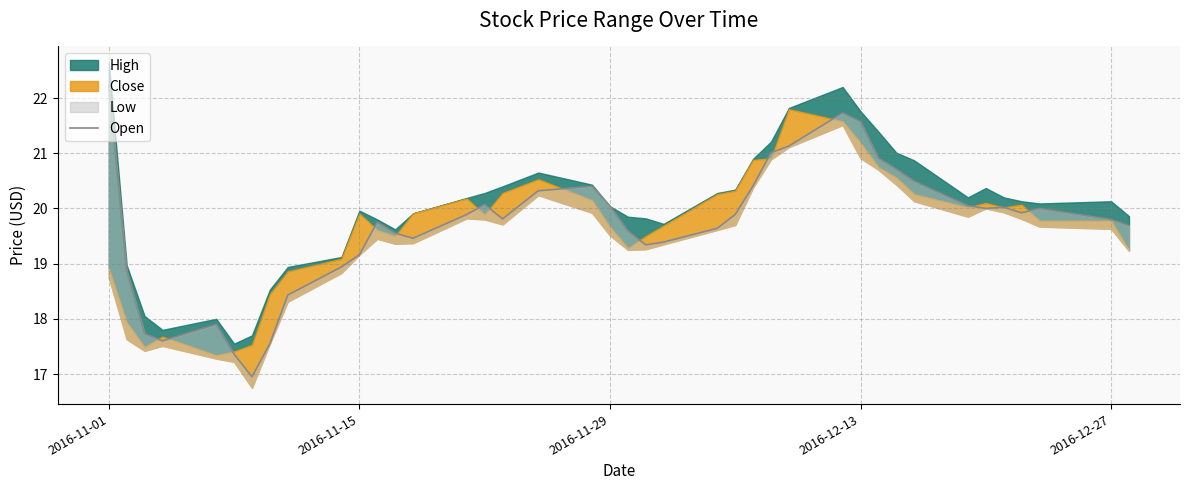

Count the number of values greater than 19.

31